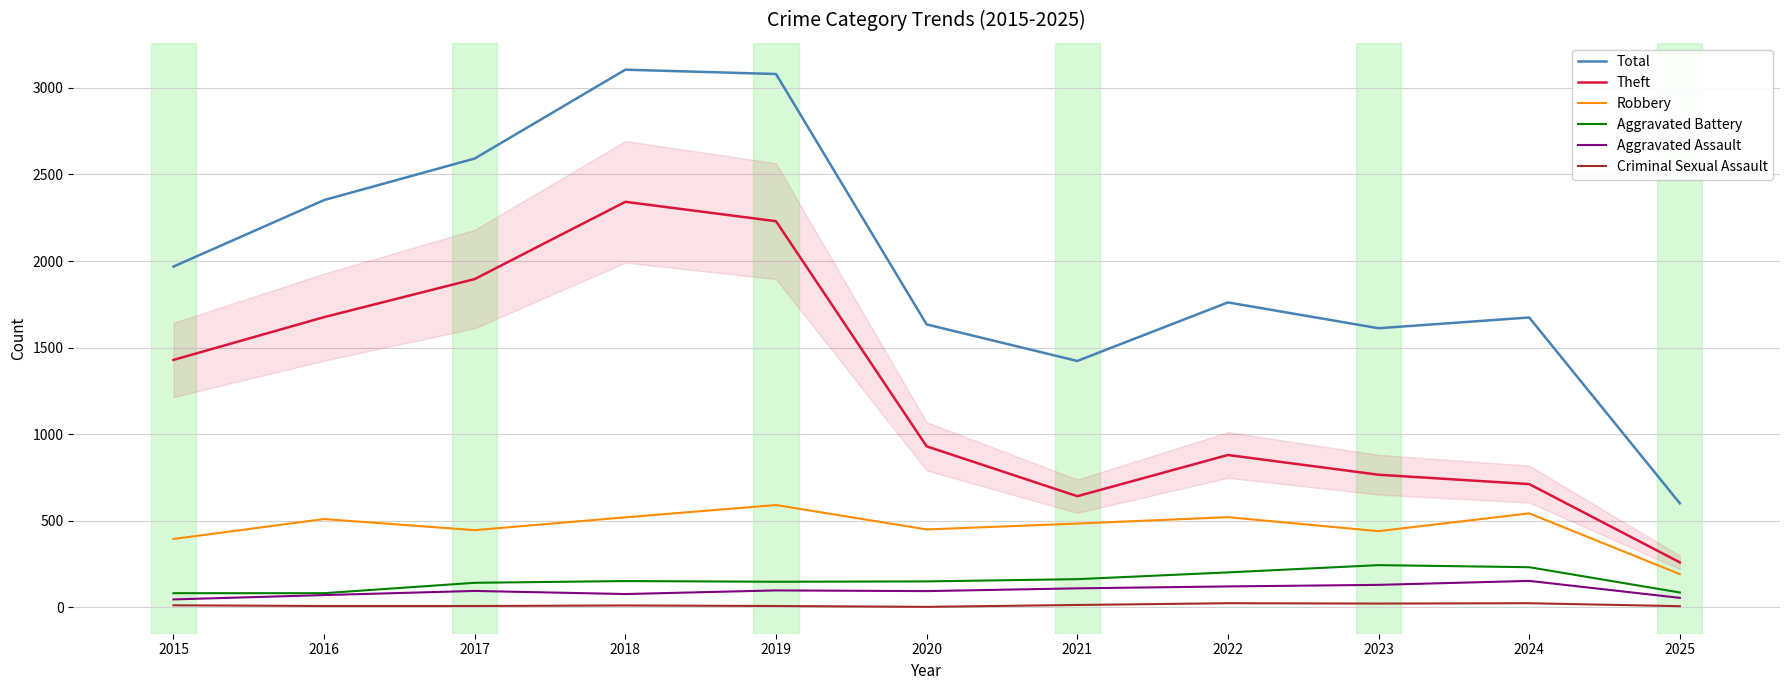

True or false: Aggravated Battery and Robbery intersect in this chart.

False